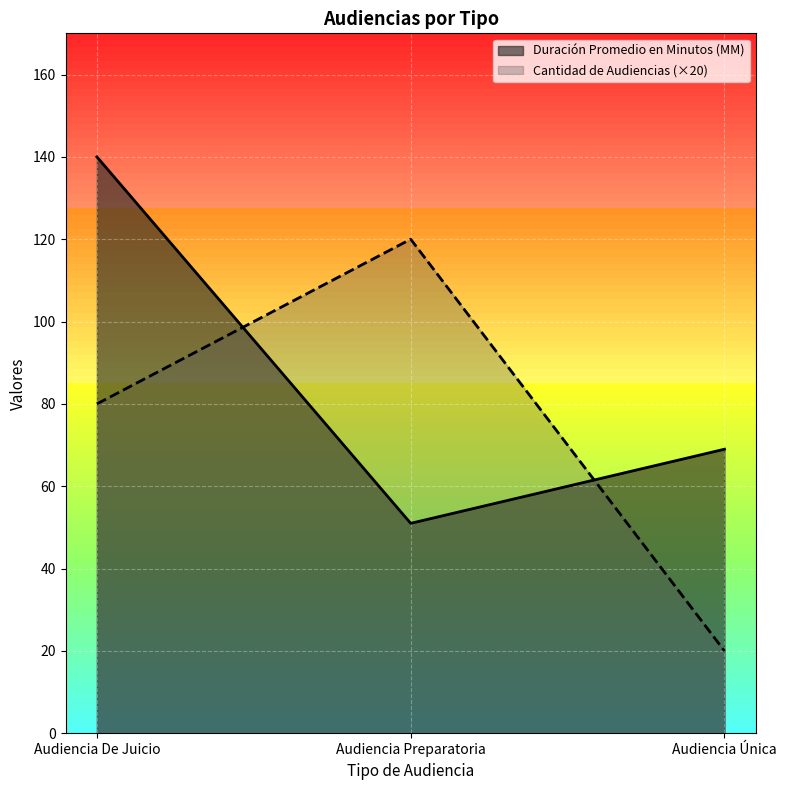

How many values in the Duración Promedio en Minutos (MM) series are below 69?

1